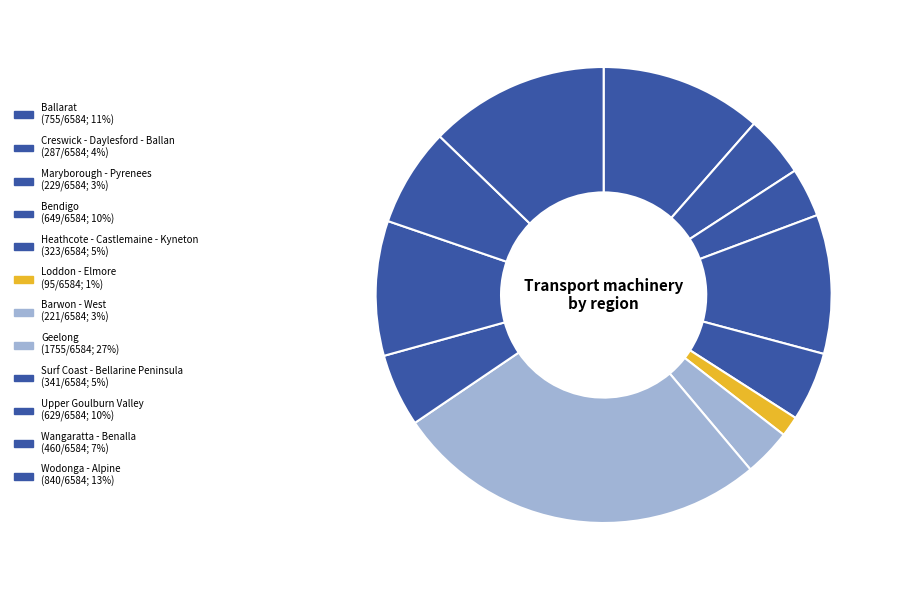

Which slice is the largest?

Geelong